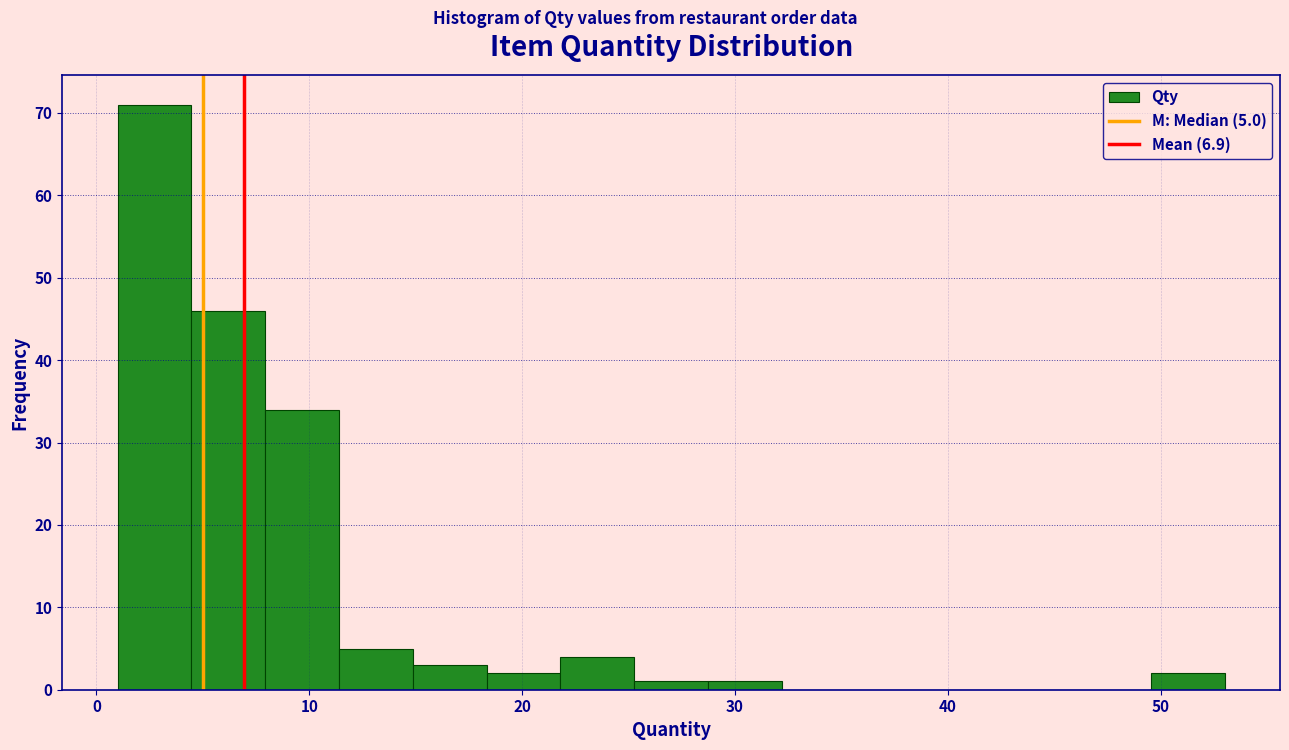

Read against the x-axis, roughly where is the centre of the tallest bar?

3